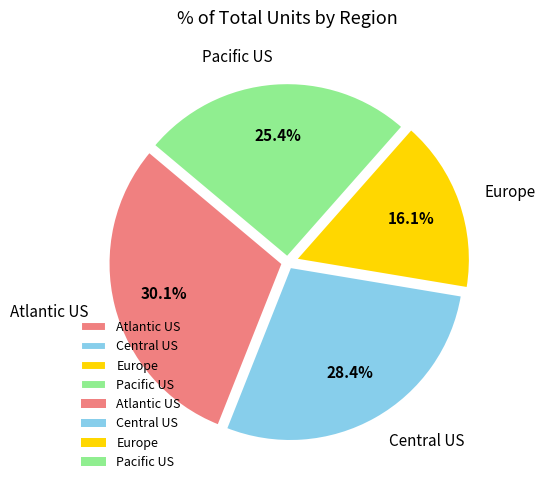

The Europe slice represents 16% of the pie. True or false?

True